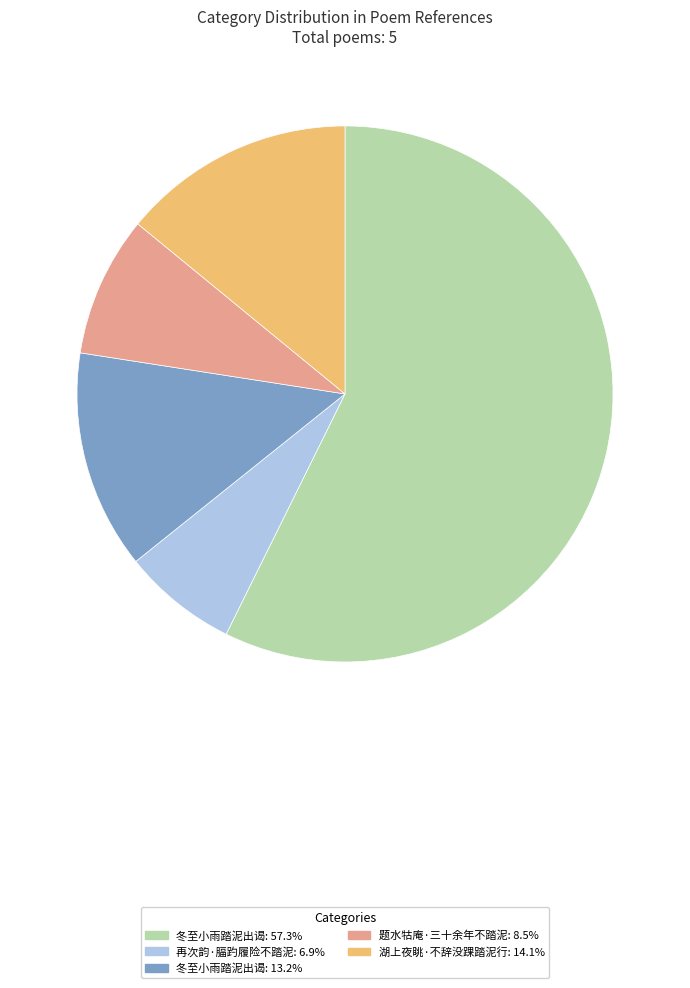

Combined, do 冬至小雨踏泥出谒: 57.3% and 湖上夜眺·不辞没踝踏泥行: 14.1% account for over 50%?

Yes